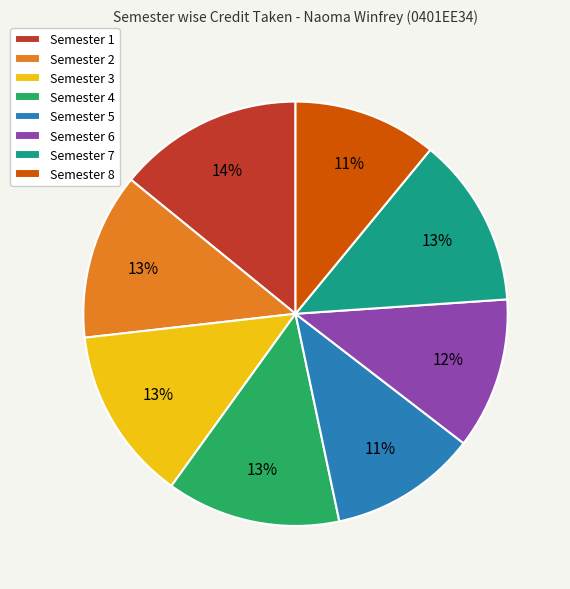

Which slice is the largest?

Semester 1